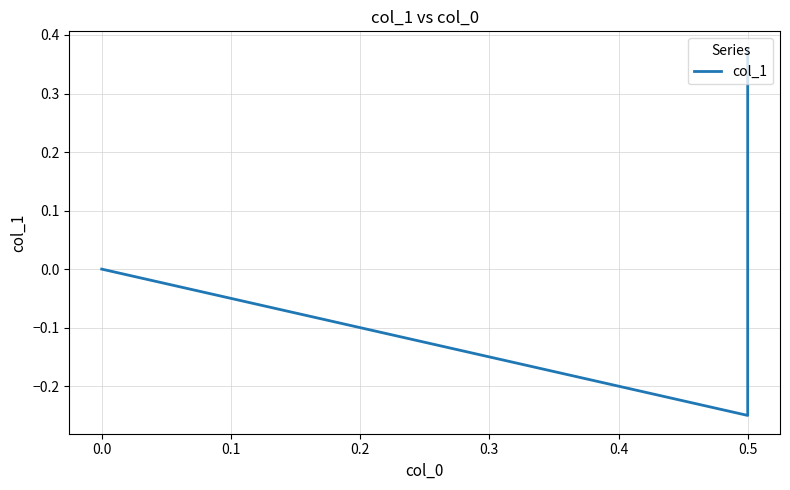

How many lines are shown in the chart?

1